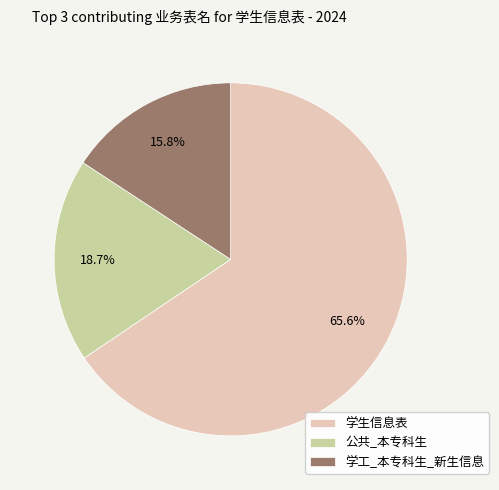

Is there any slice that represents more than half of the pie?

Yes